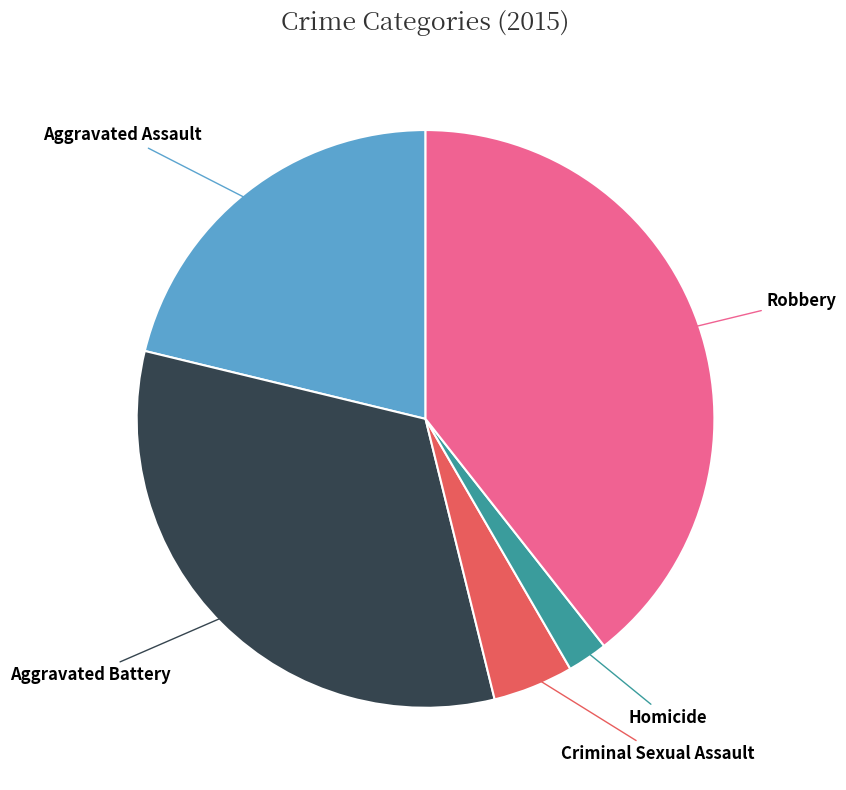

How many segments does this pie chart have?

5